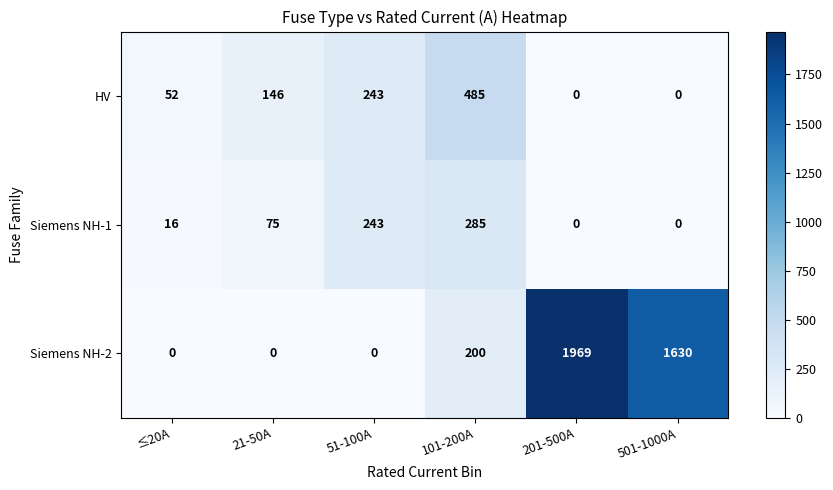

What is the total value across all series at 51-100A?

486